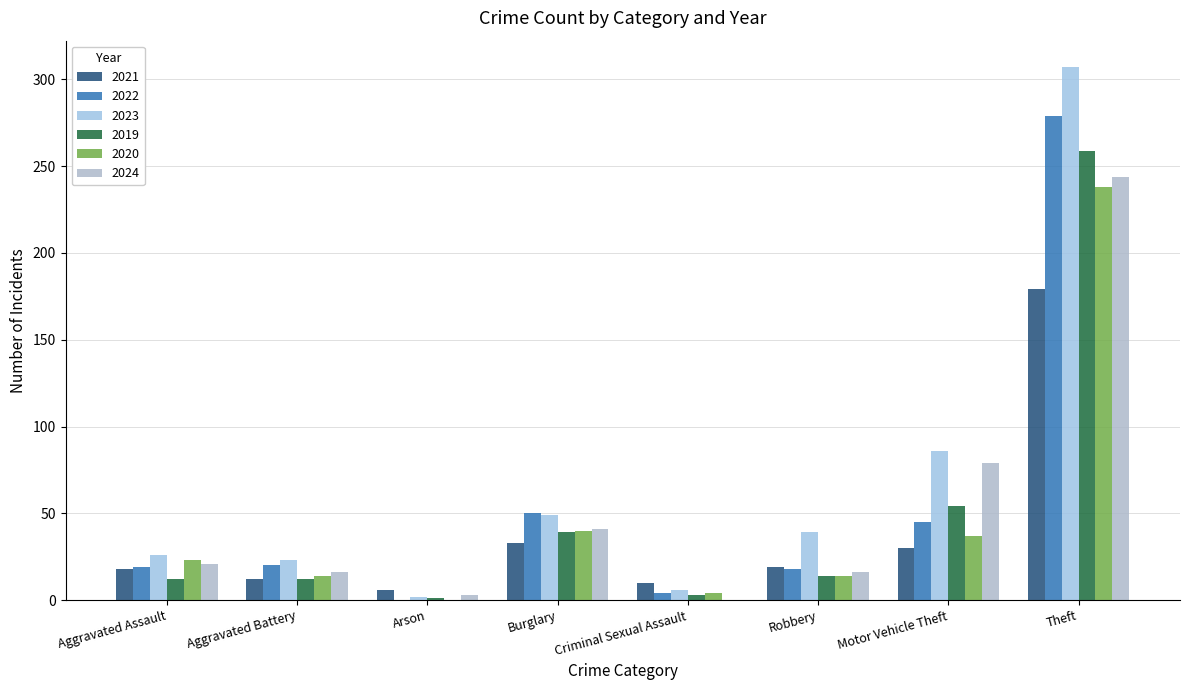

What is the label of the 4th bar from the right?

Criminal Sexual Assault